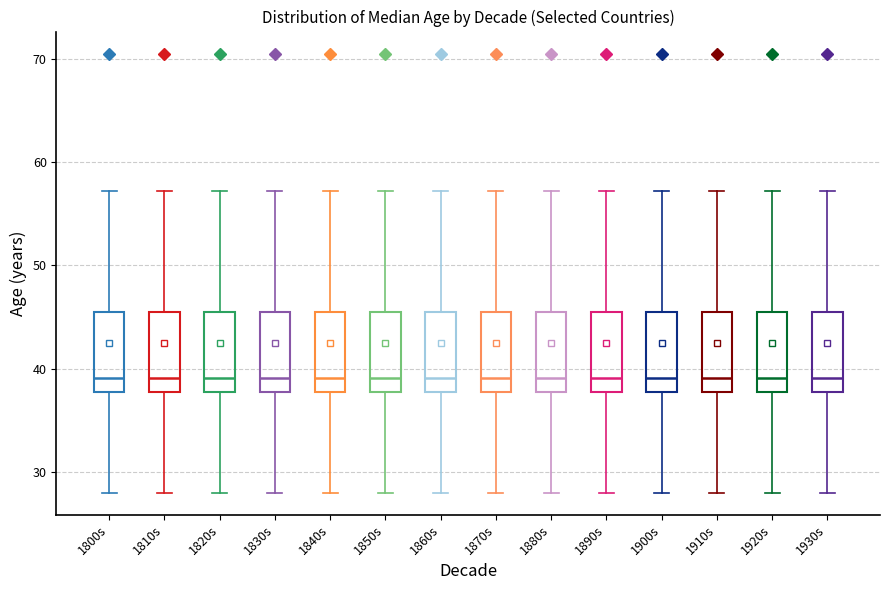

Reading left to right, transcribe this box plot: for each box, give where its median line is, the range the box spans, and where its two whiskers end, as read against the y-axis. The values are not printed on the chart, so give them approximately, as read against the axis.

1800s: median 39, box 38 to 46, whiskers 28 to 57
1810s: median 39, box 38 to 46, whiskers 28 to 57
1820s: median 39, box 38 to 46, whiskers 28 to 57
1830s: median 39, box 38 to 46, whiskers 28 to 57
1840s: median 39, box 38 to 46, whiskers 28 to 57
1850s: median 39, box 38 to 46, whiskers 28 to 57
1860s: median 39, box 38 to 46, whiskers 28 to 57
1870s: median 39, box 38 to 46, whiskers 28 to 57
1880s: median 39, box 38 to 46, whiskers 28 to 57
1890s: median 39, box 38 to 46, whiskers 28 to 57
1900s: median 39, box 38 to 46, whiskers 28 to 57
1910s: median 39, box 38 to 46, whiskers 28 to 57
1920s: median 39, box 38 to 46, whiskers 28 to 57
1930s: median 39, box 38 to 46, whiskers 28 to 57